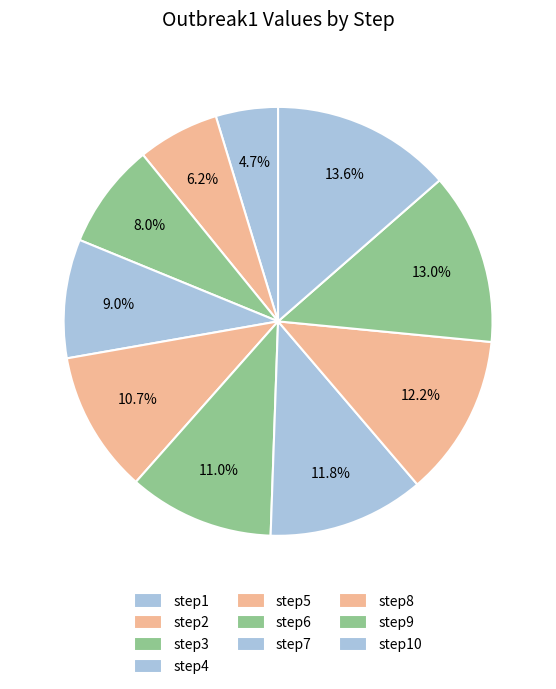

To the nearest percent, what percentage of the pie is step4?

9%